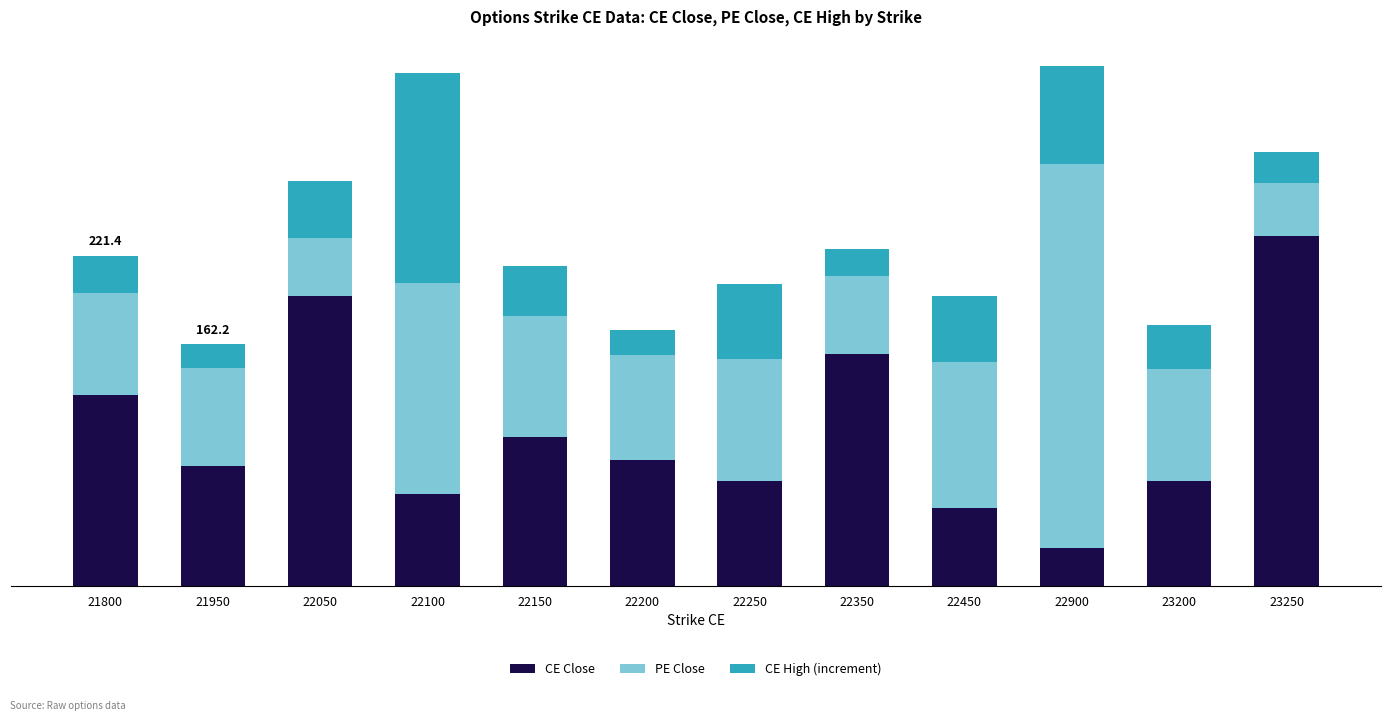

Between 22050 and 22150, which is larger?

22050